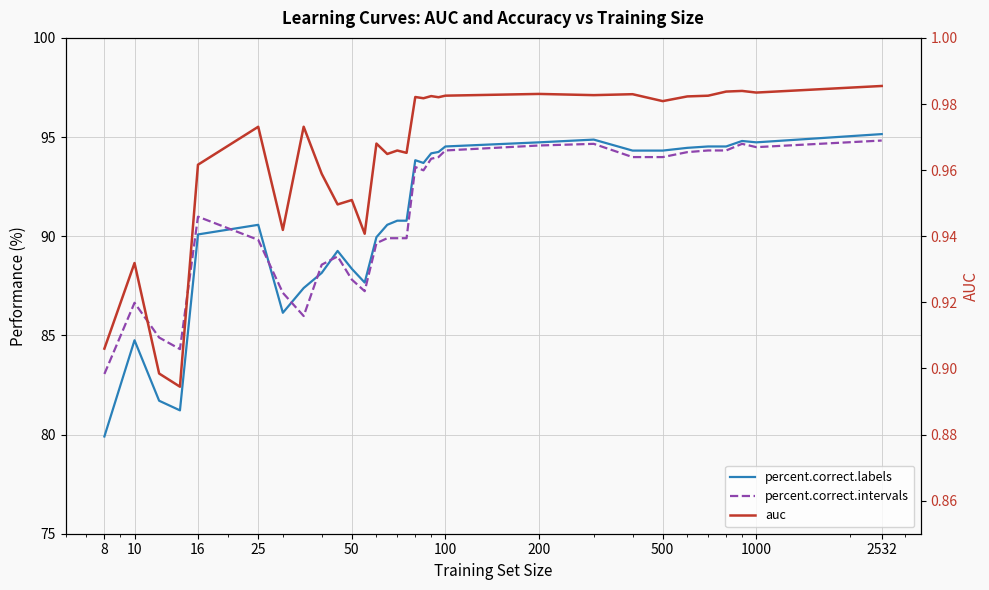

What are all the series names shown in the legend?

percent.correct.labels, percent.correct.intervals, auc